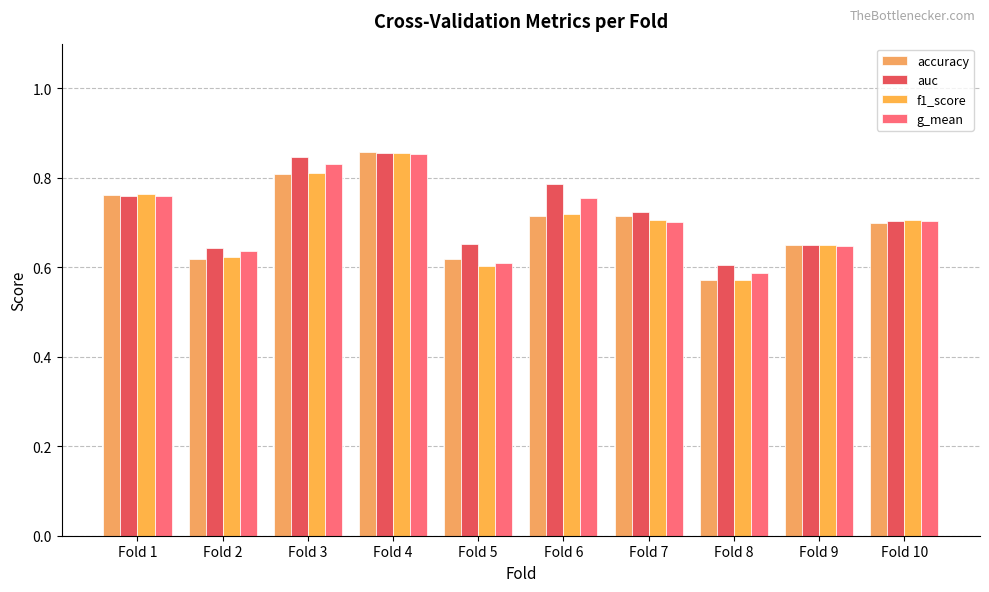

What is the difference between the f1_score values at Fold 7 and Fold 2?

0.1